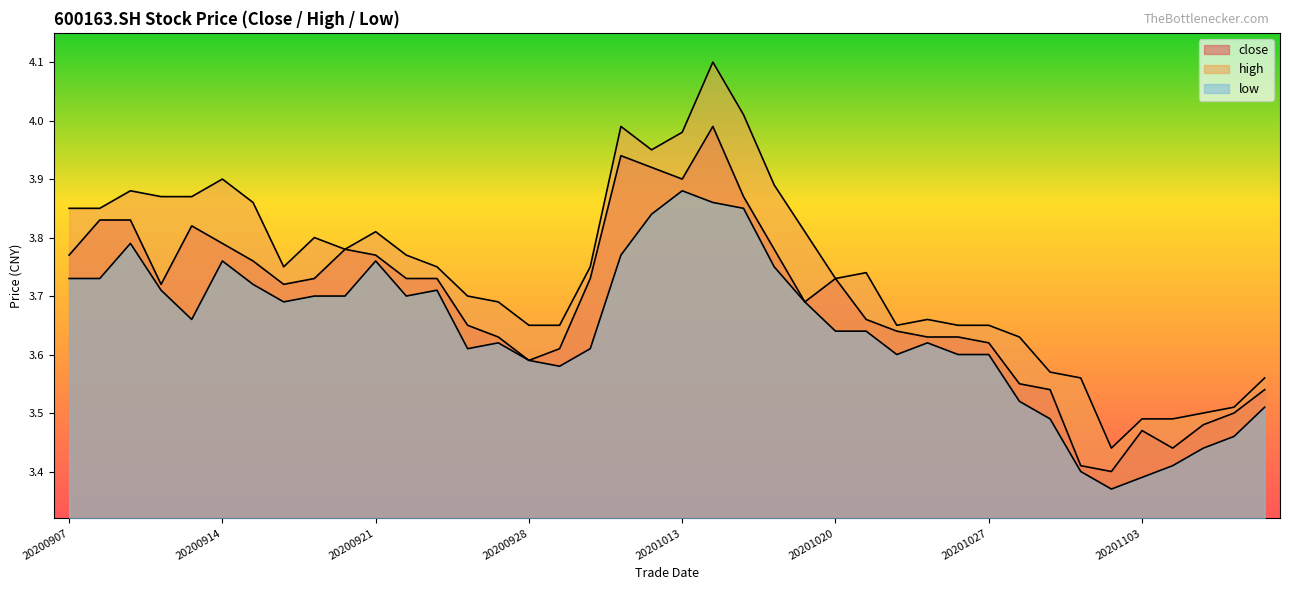

What is the difference between the high values at 20201013 and 20201029?

0.4